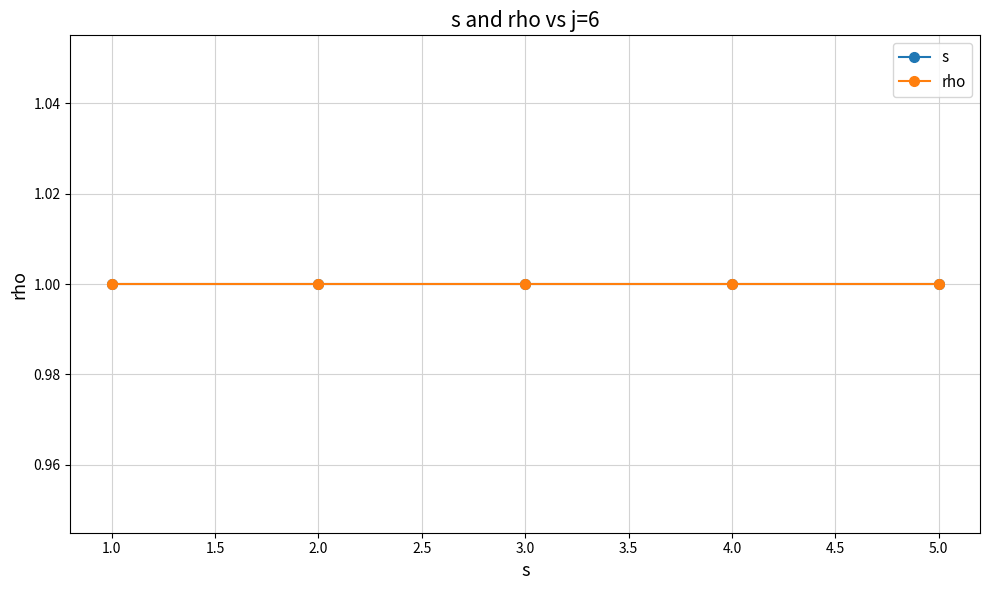

Reading left to right, what are all the values shown in this chart?

s: 1	2	3	4	5
rho: 1	1	1	1	1